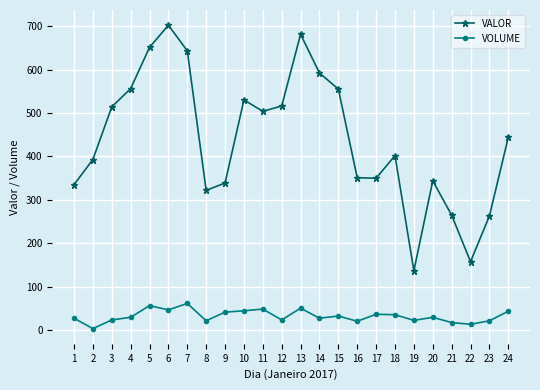

What is the minimum value for VALOR?

137